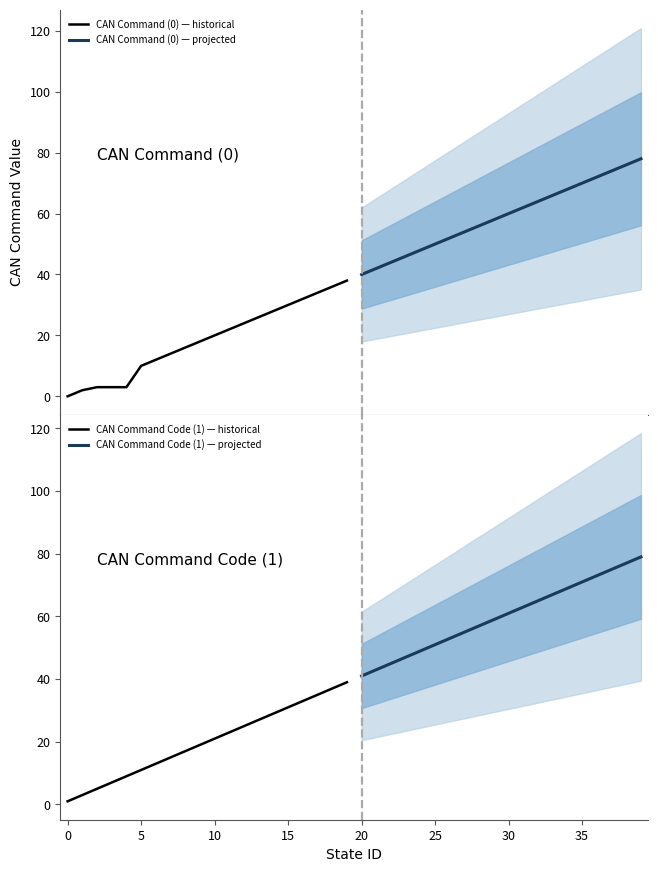

True or false: CAN Command (0) — historical has more than 2 points higher than both neighbors.

False